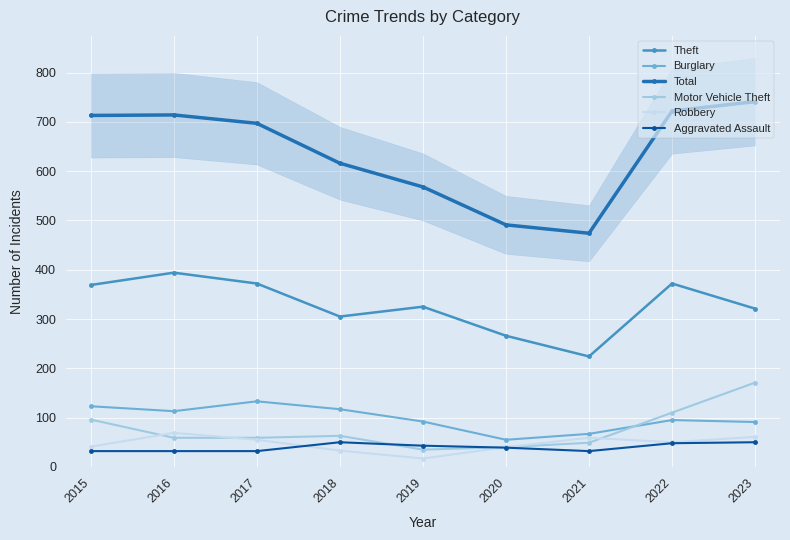

Between which two adjacent categories do Aggravated Assault and Motor Vehicle Theft first intersect?

2018 and 2019